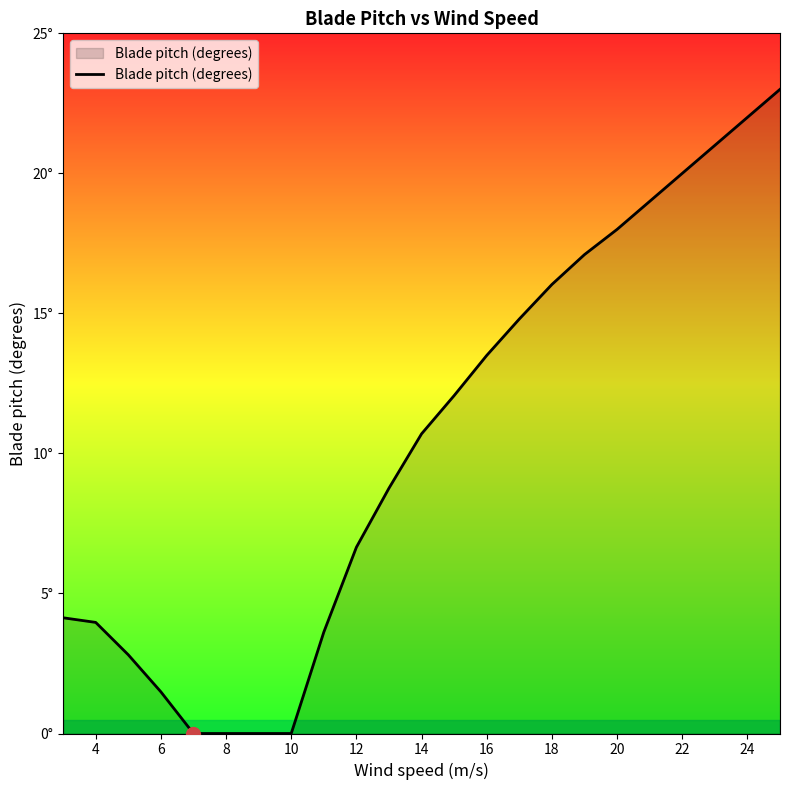

At which category does the chart reach its minimum across all series?

10